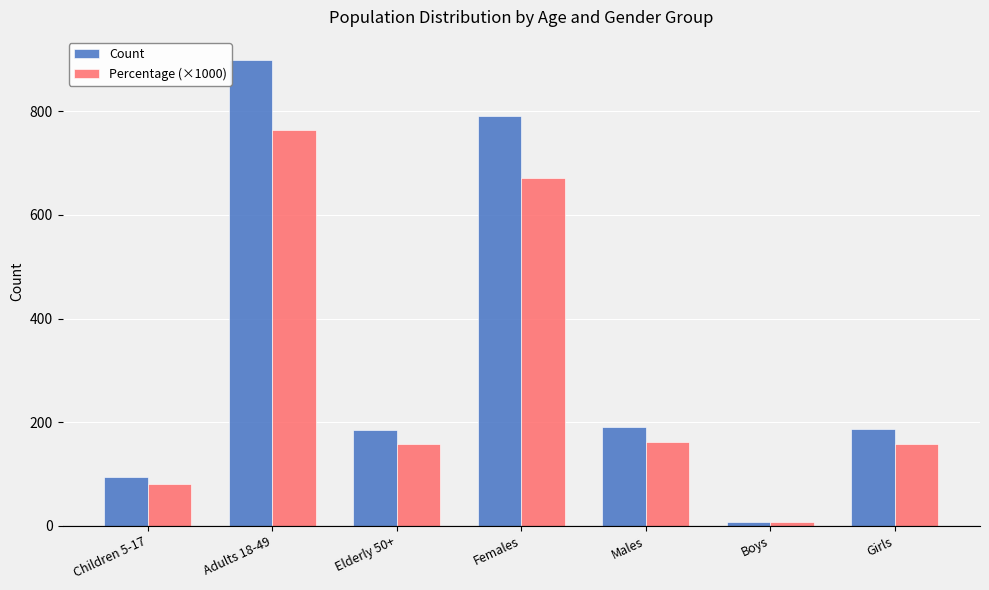

What are all the series names shown in the legend?

Count, Percentage (×1000)